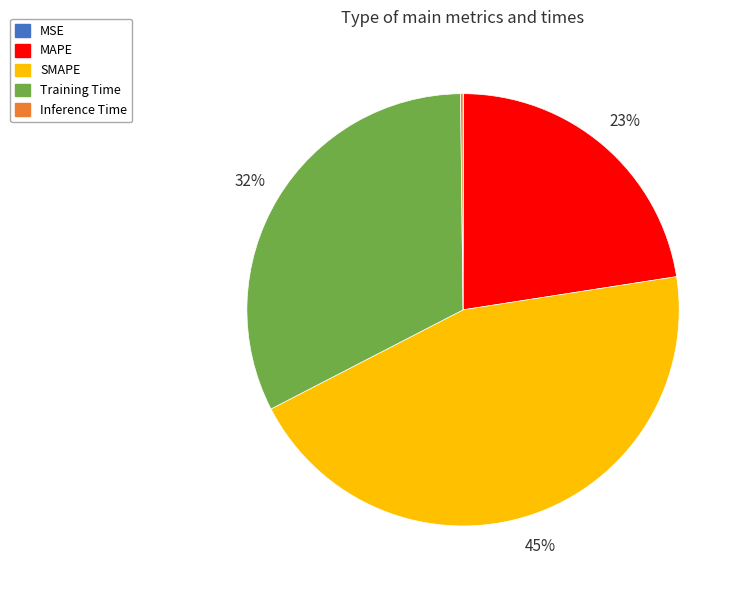

True or false: MAPE accounts for 23% of the total.

True